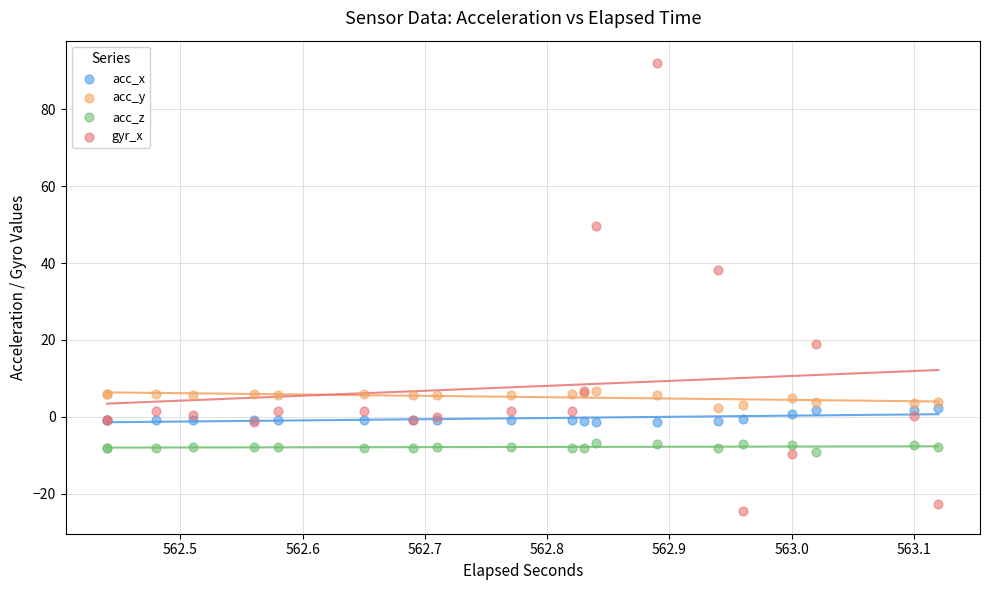

What is the X range (max minus min) for the scatter plot?

0.7